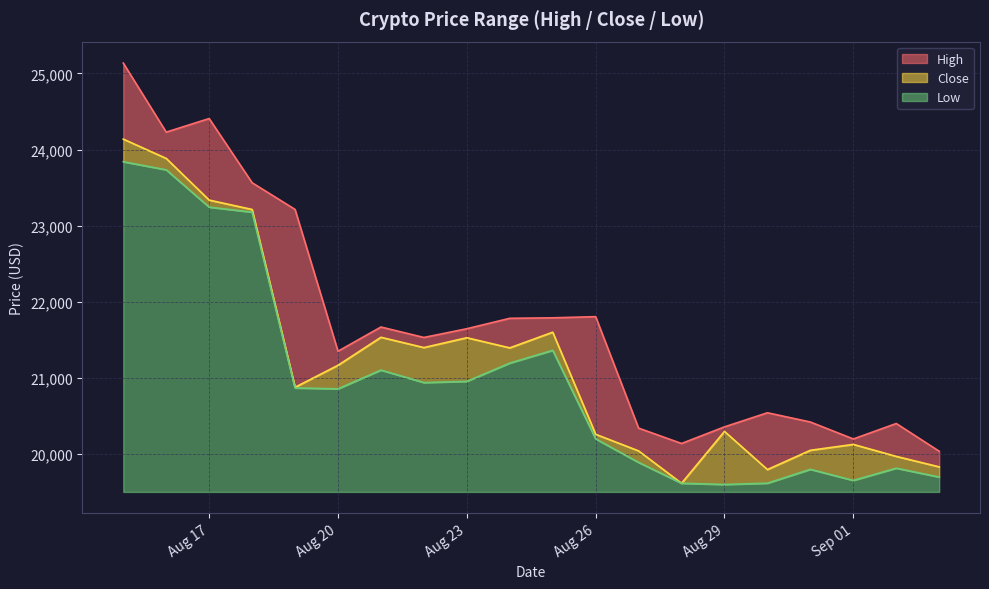

How many data points in High are less than 21646?

10